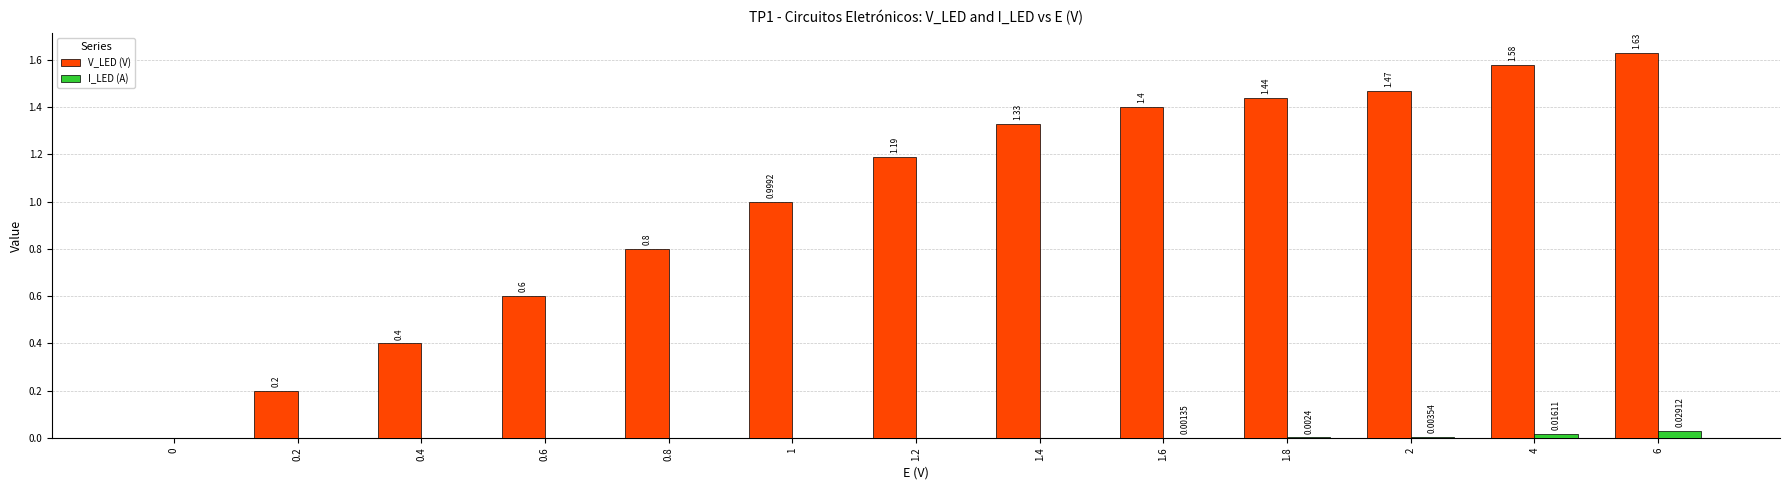

Between 1.8 and 6, which series saw the biggest shift?

V_LED (V)